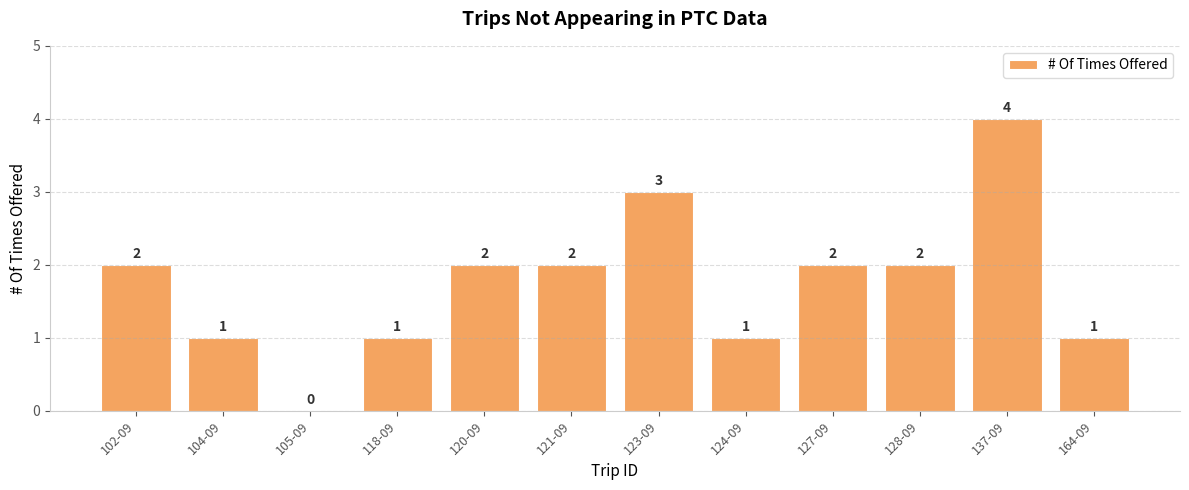

Reading left to right, list all the values displayed in this chart.

2	1	0	1	2	2	3	1	2	2	4	1